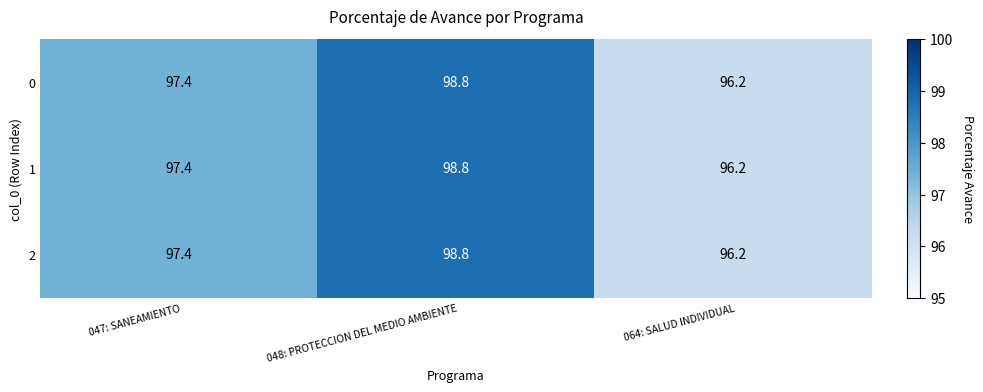

What is the approximate value of 0 at 064: SALUD INDIVIDUAL?

96.2